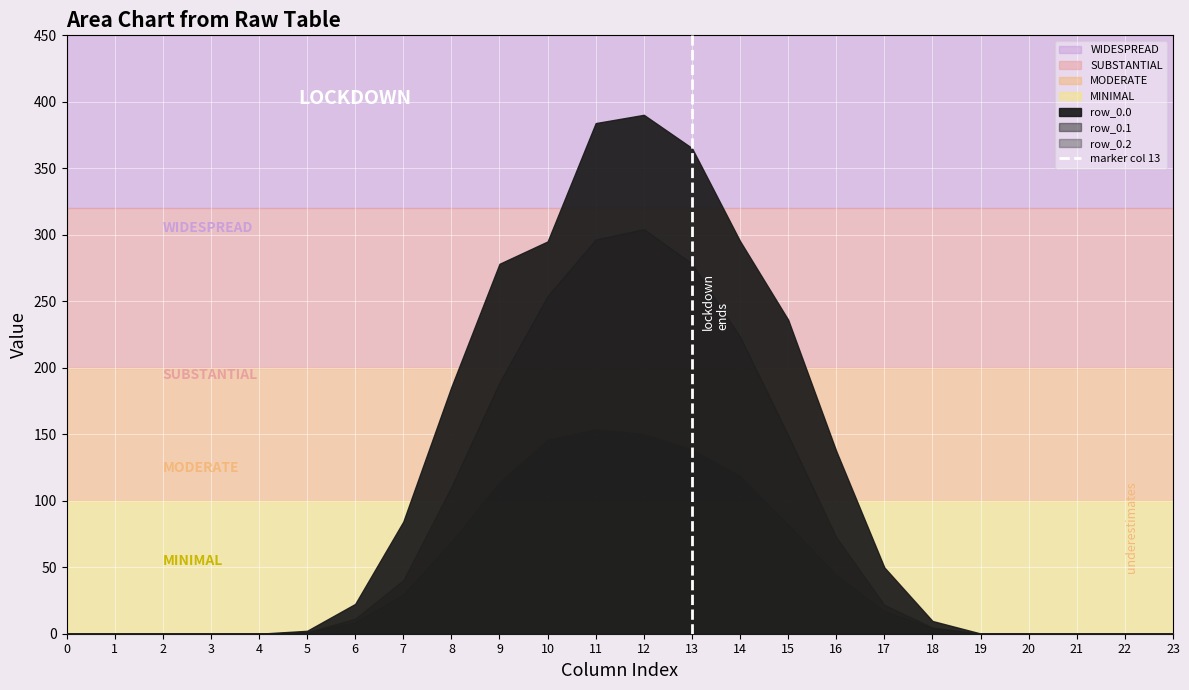

Which has a higher value, 13 or 13?

13